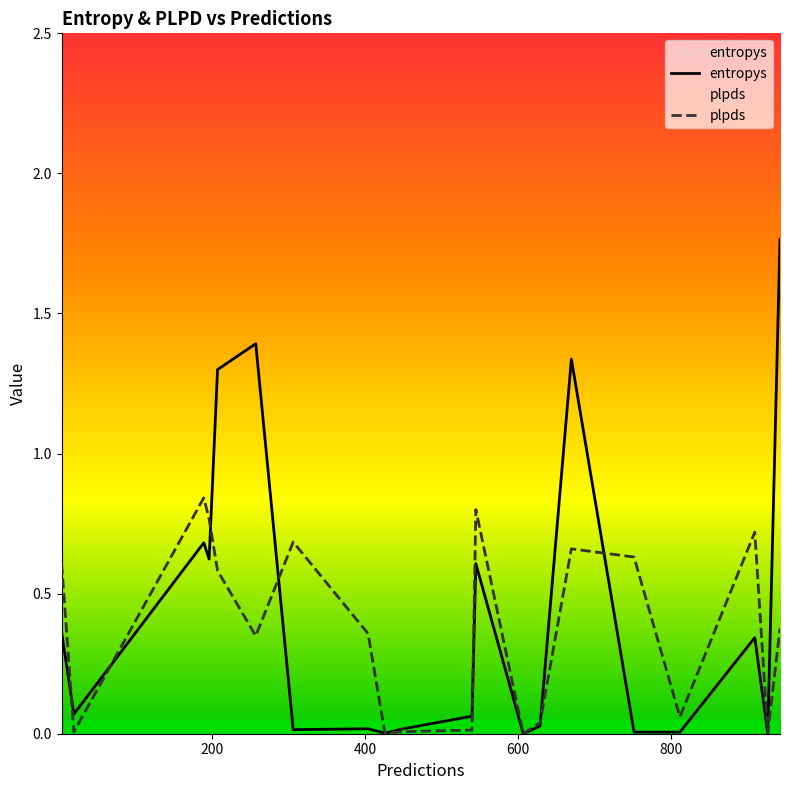

Rank the series by their maximum value, from highest to lowest.

entropys, plpds